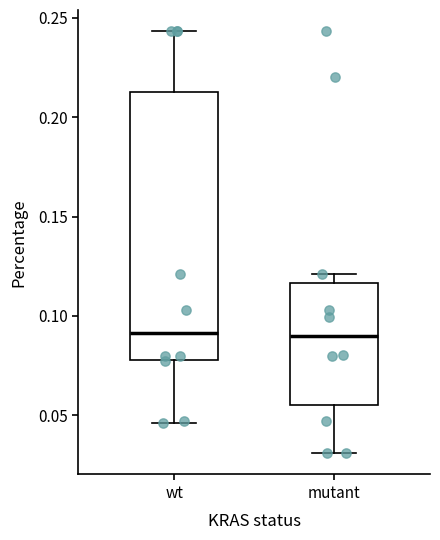

Comparing the boxes themselves (not the whiskers), which one is the tallest?

wt